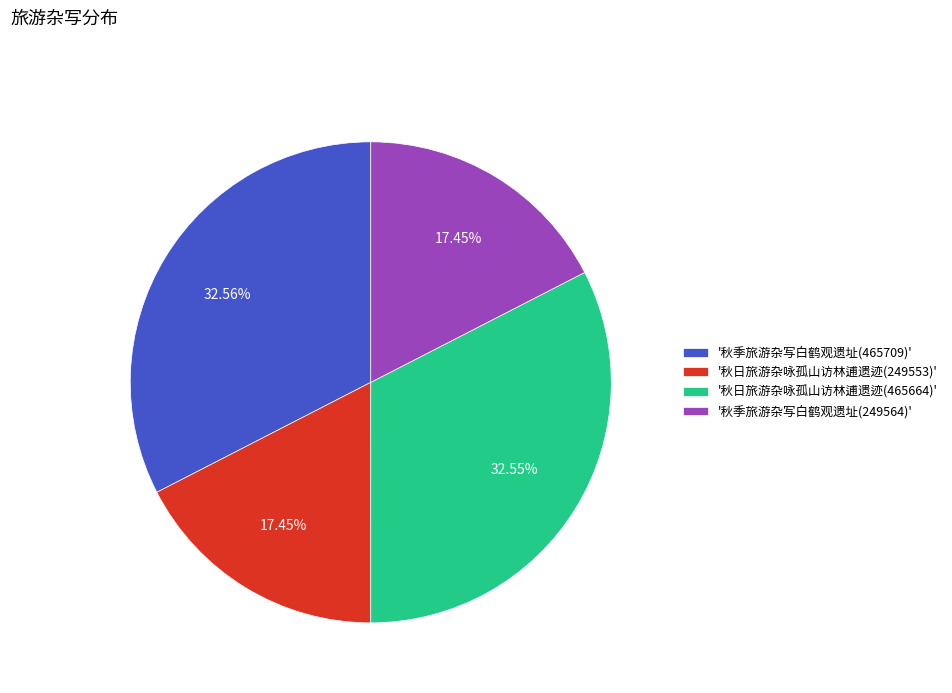

Which has a higher value, '秋日旅游杂咏孤山访林逋遗迹(465664)' or '秋季旅游杂写白鹤观遗址(249564)'?

'秋日旅游杂咏孤山访林逋遗迹(465664)'